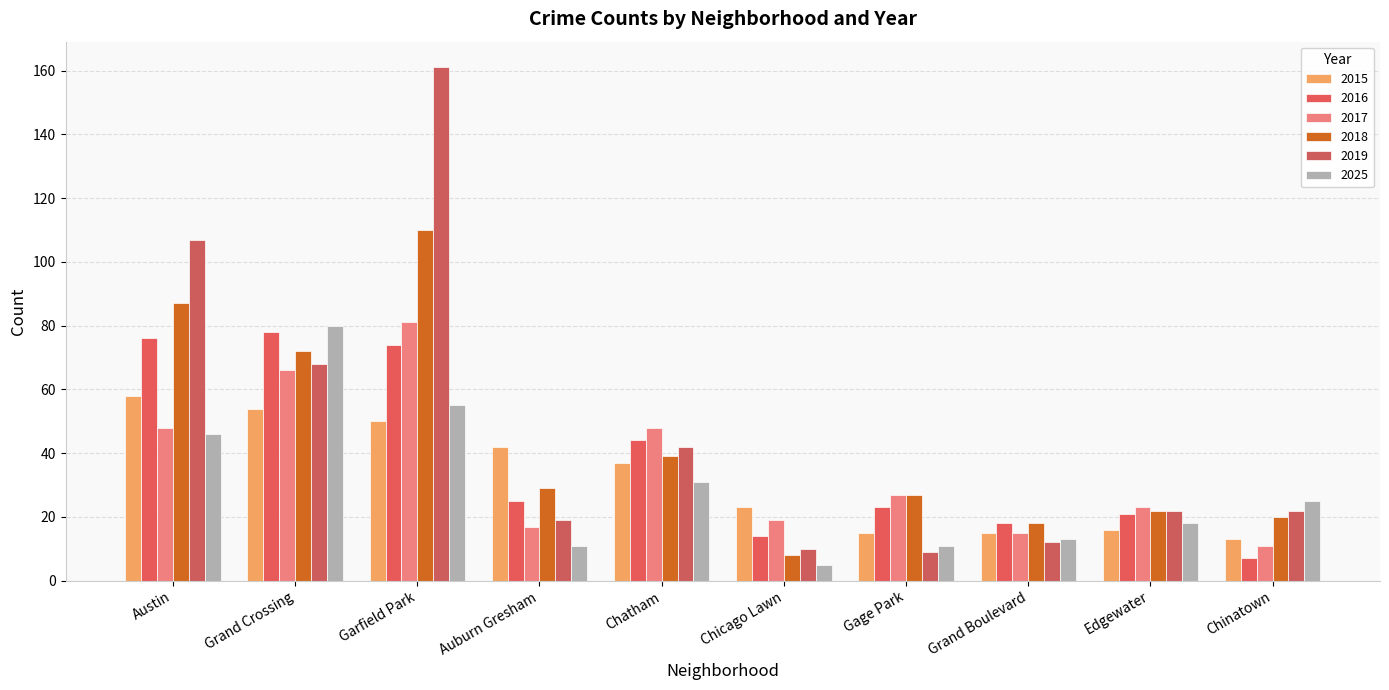

What is the label of the 9th bar from the left?

Edgewater